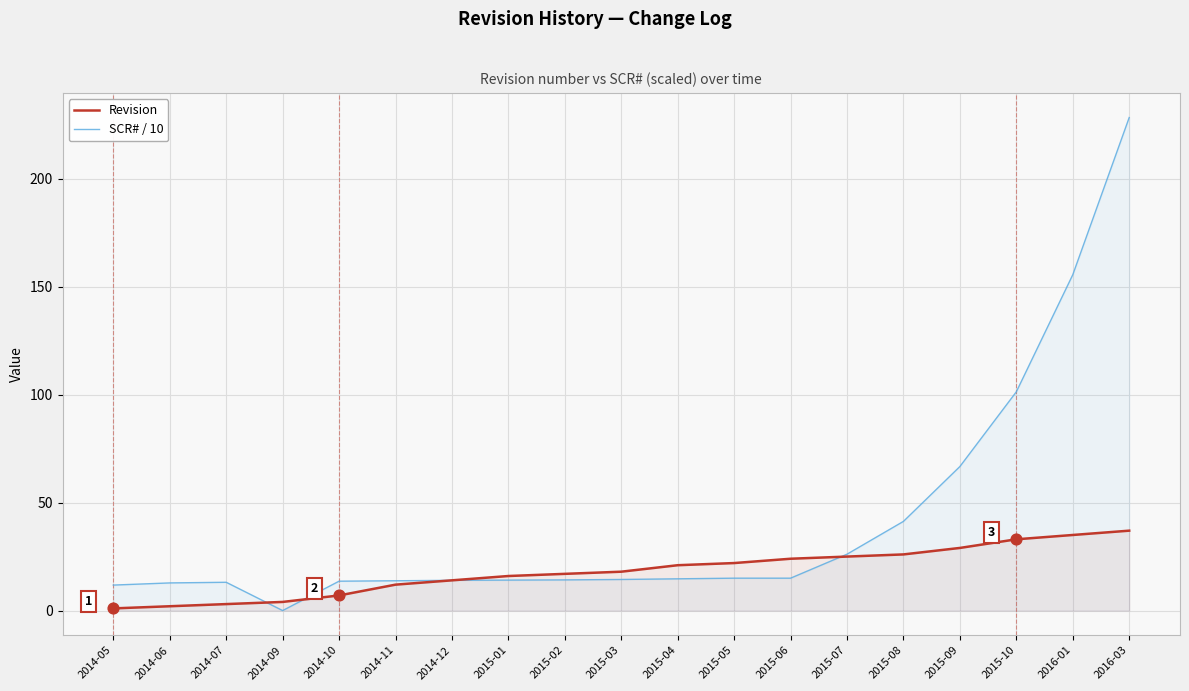

What is the total value across all series at 2014-10?

20.6